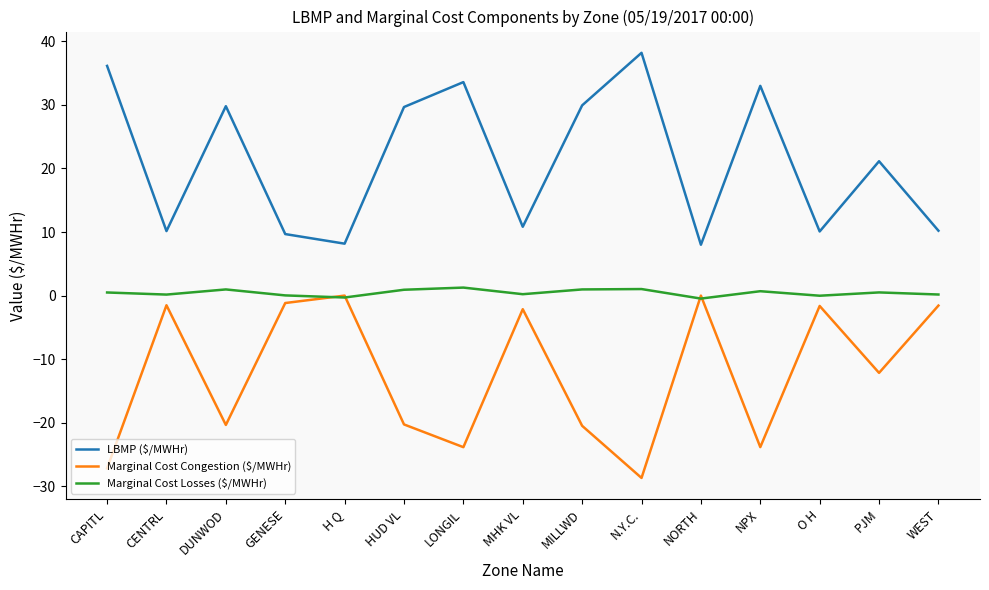

True or false: Marginal Cost Losses ($/MWHr) has a value of -0.3 at H Q.

True